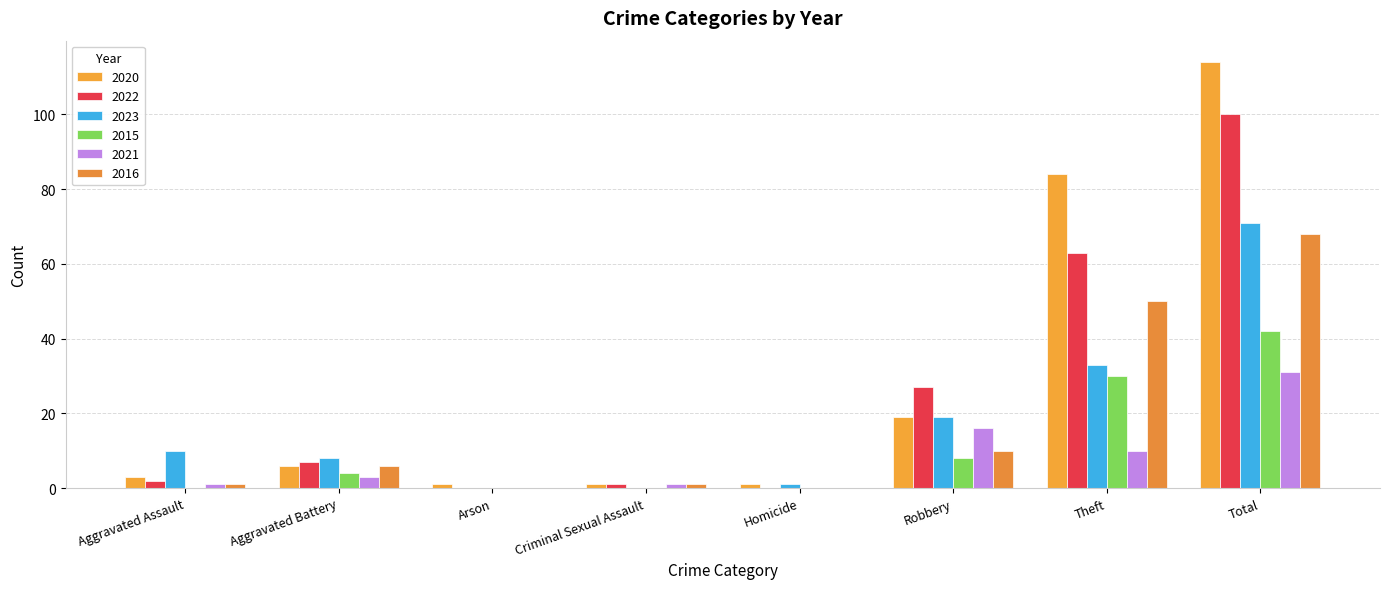

What is the approximate value of 2020 at Total, to the nearest 10?

110